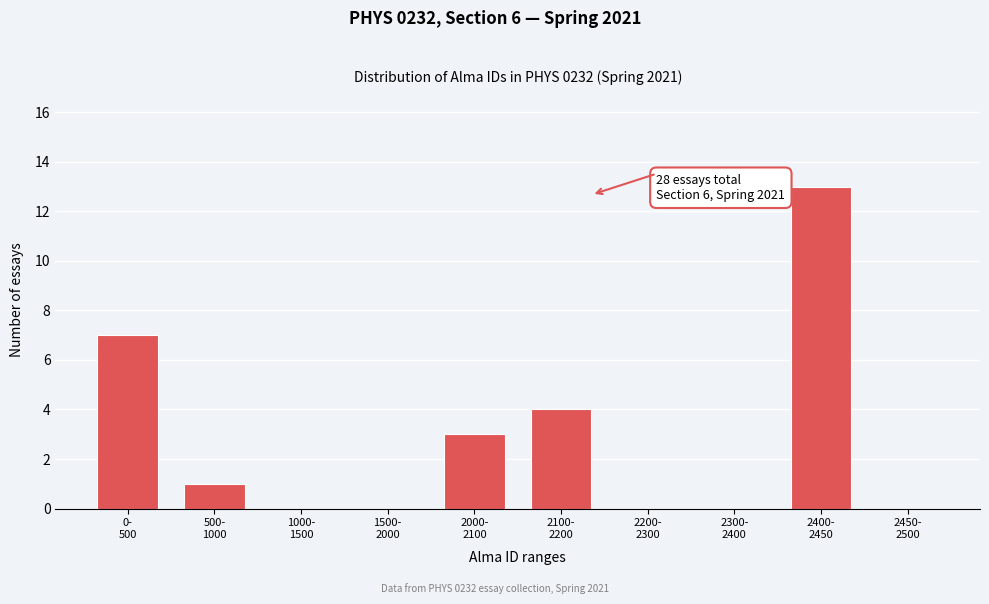

What is the greatest value displayed?

13